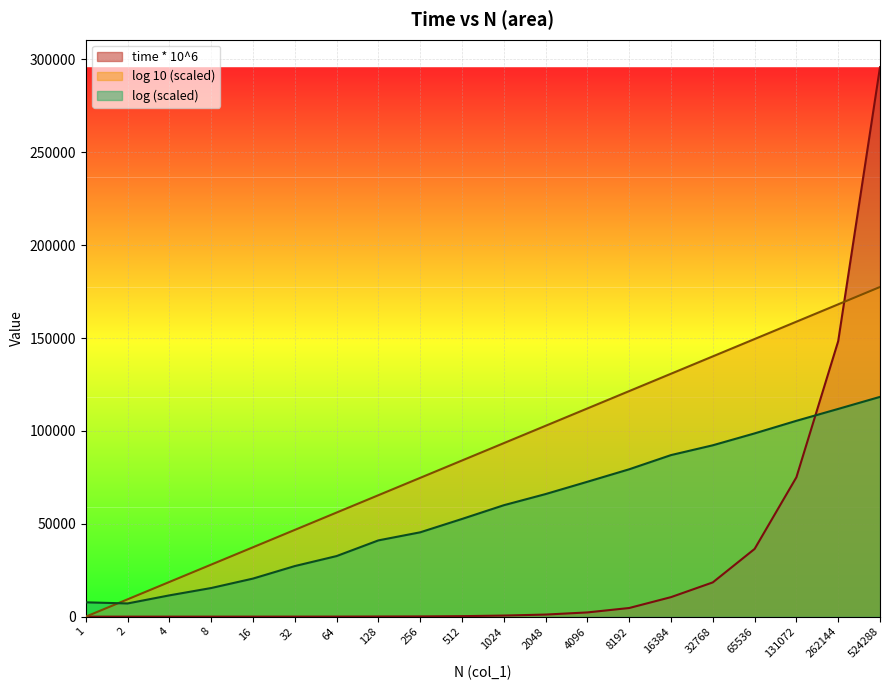

At 2048, list the series in order from smallest to largest.

time * 10^6, log (scaled), log 10 (scaled)